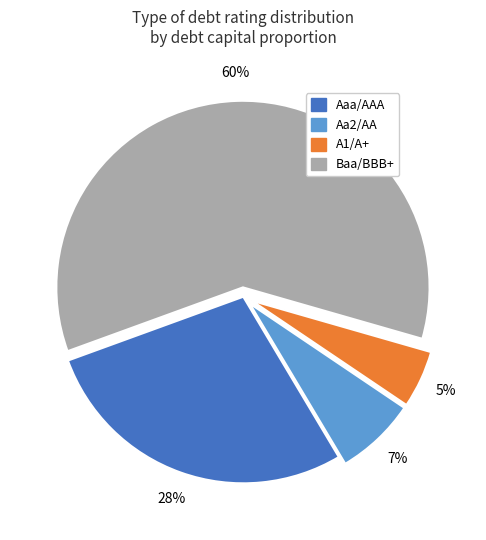

To the nearest percent, what is the difference between the largest and smallest slice percentages?

55%